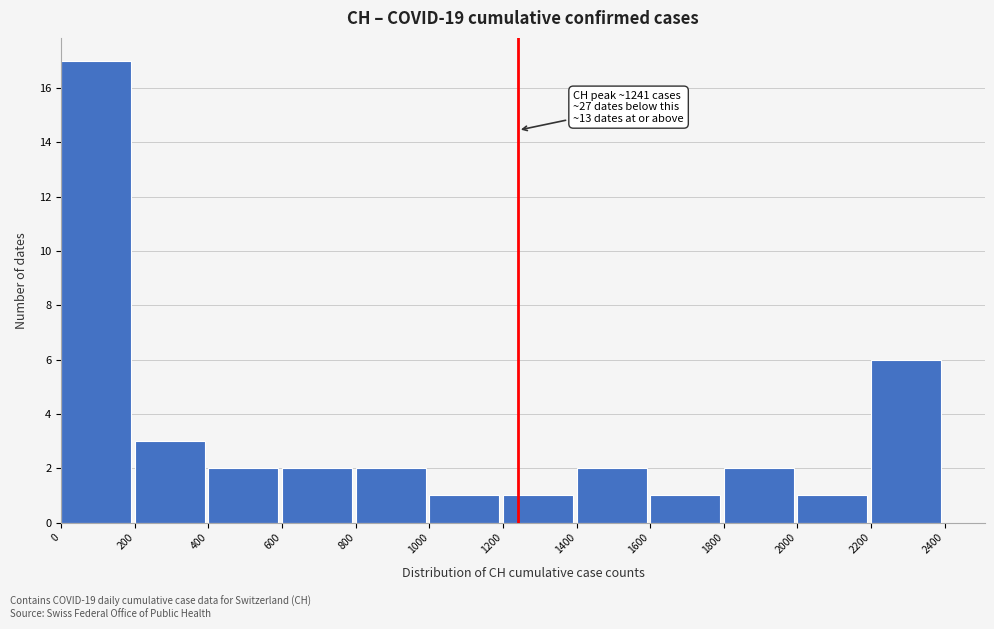

Which range on the x-axis has the tallest bar?

0 to 200